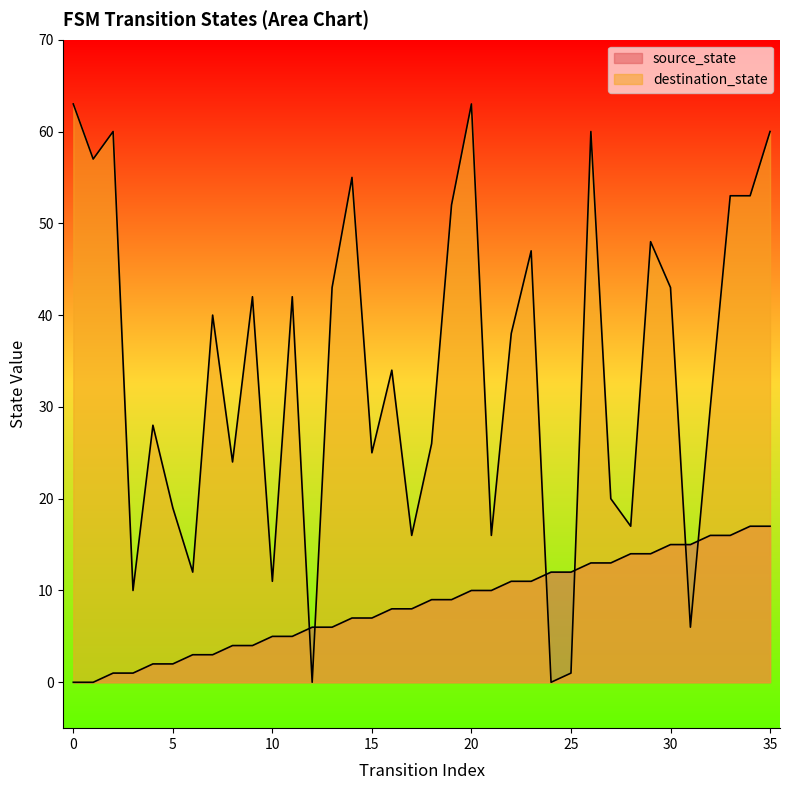

How many categories are shown in the chart?

36